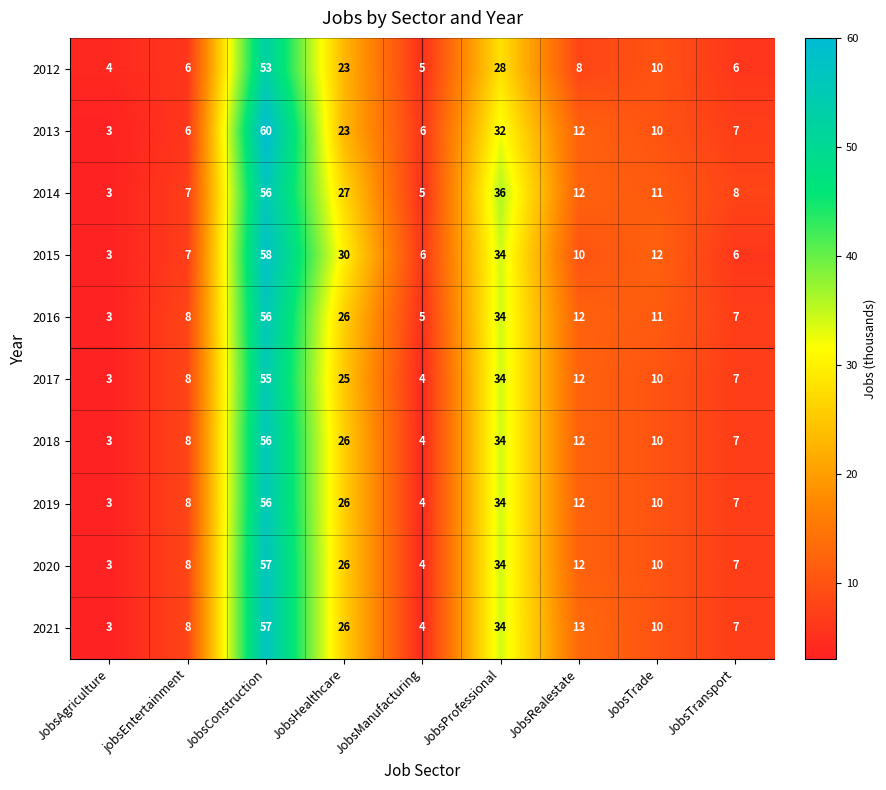

What is the difference between the maximum and minimum values in the 2012 series?

49